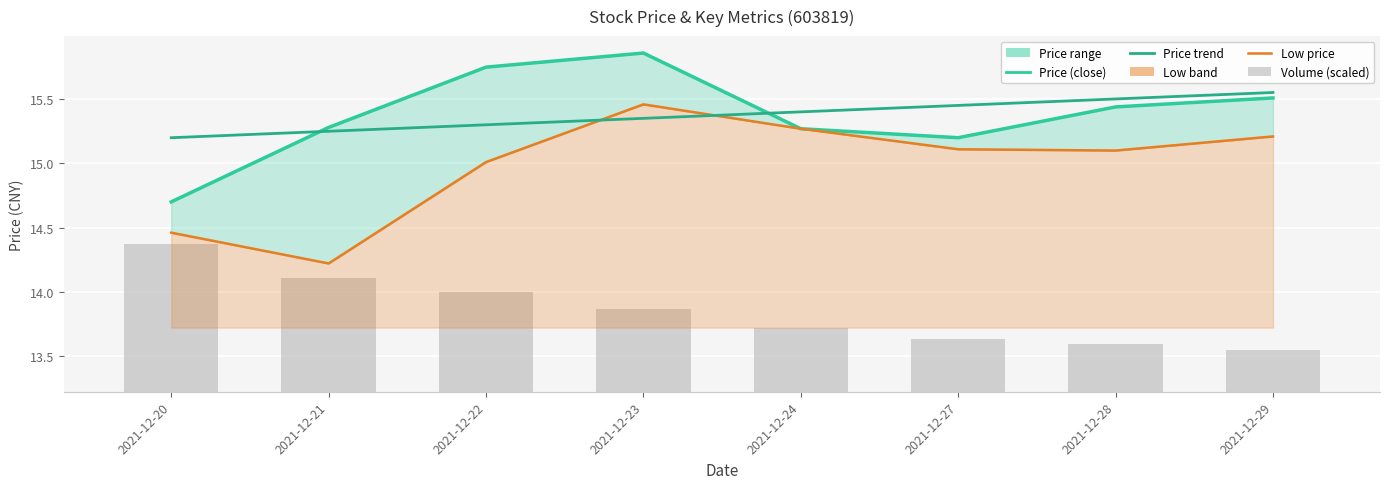

True or false: Low price has a value of 9.5 at 2021-12-20.

False